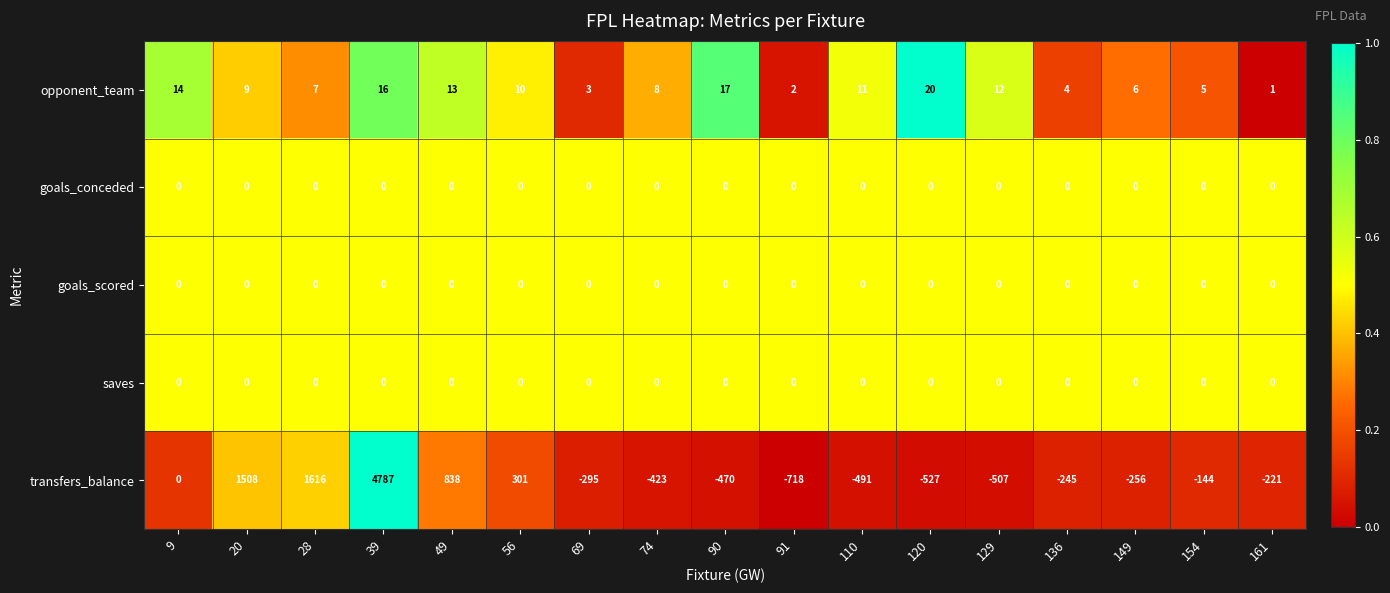

Count the number of data series in this chart.

5